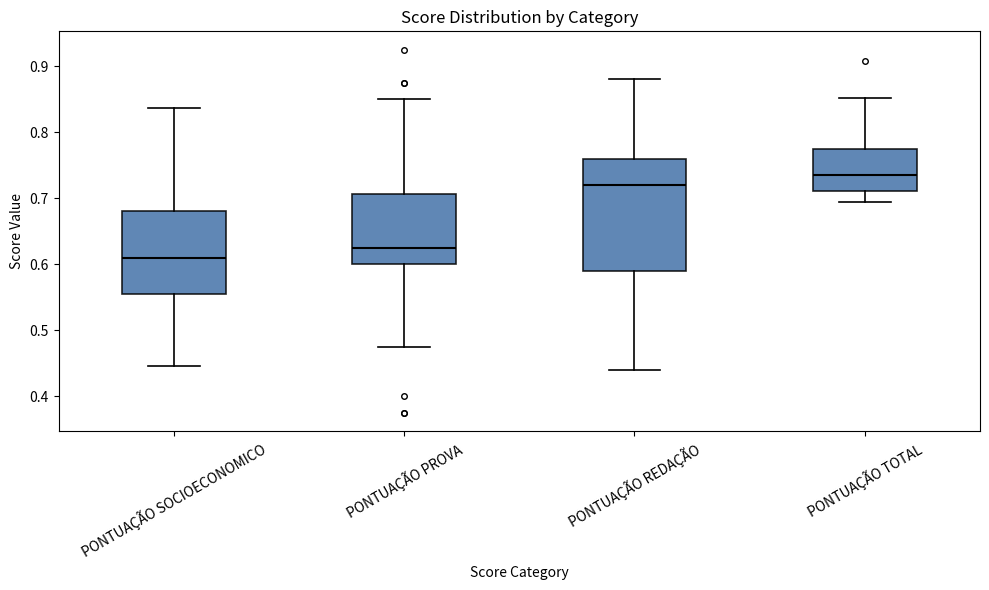

Reading left to right, transcribe this box plot: for each box, give where its median line is, the range the box spans, and where its two whiskers end, as read against the y-axis. The values are not printed on the chart, so give them approximately, as read against the axis.

PONTUAÇÃO SOCIOECONOMICO: median 0.61, box 0.55 to 0.68, whiskers 0.45 to 0.84
PONTUAÇÃO PROVA: median 0.63, box 0.60 to 0.71, whiskers 0.48 to 0.85
PONTUAÇÃO REDAÇÃO: median 0.72, box 0.59 to 0.76, whiskers 0.44 to 0.88
PONTUAÇÃO TOTAL: median 0.74, box 0.71 to 0.78, whiskers 0.69 to 0.85